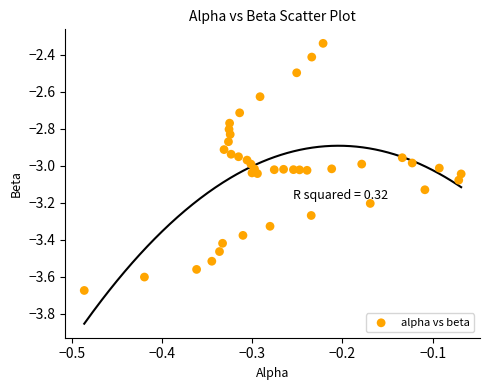

What is the range of X values (max minus min)?

0.4